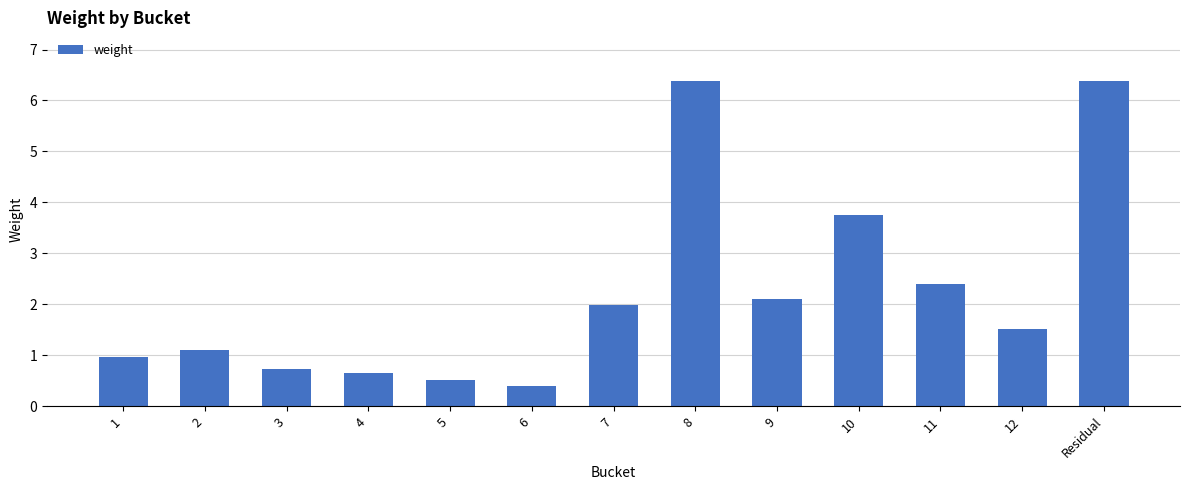

At which label is the value closest to 3?

11